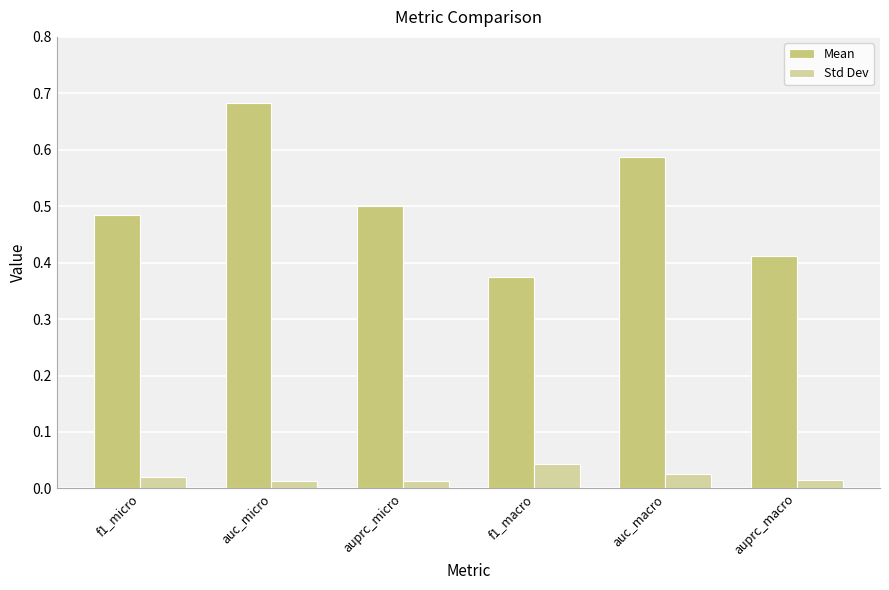

Rank the series by their maximum value, from highest to lowest.

Mean, Std Dev